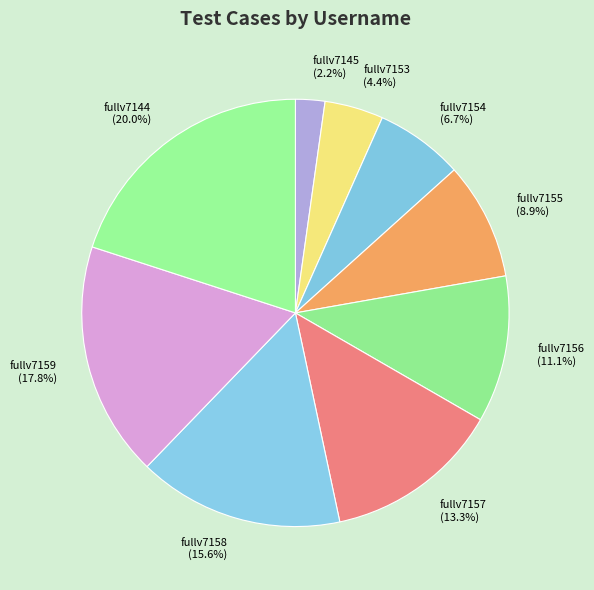

Is it true that fullv7155 is 9% of the pie?

True